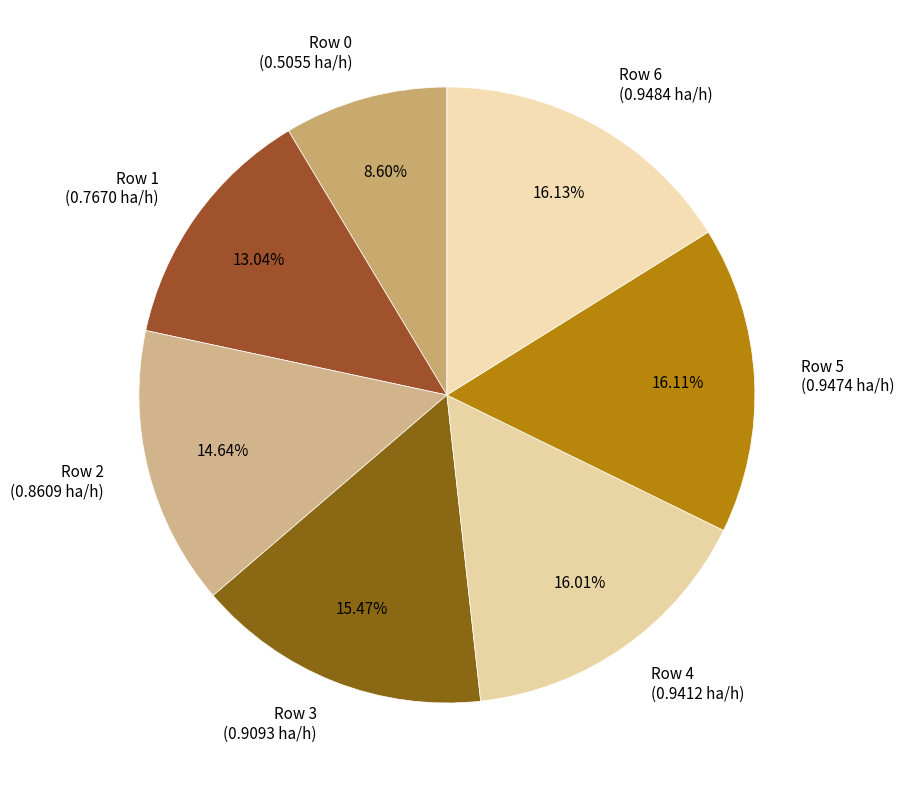

What percentage is the Row 3 slice, to the nearest percent?

15%